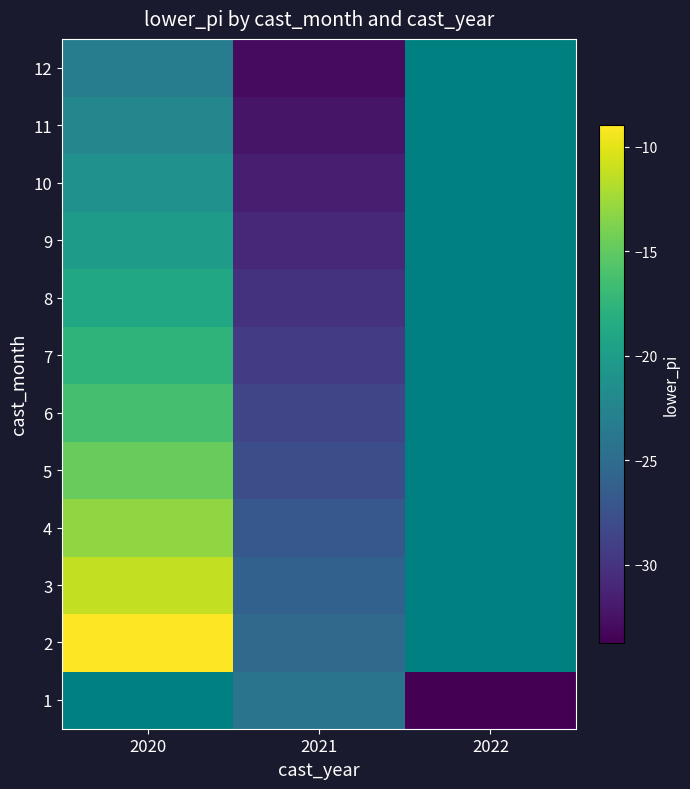

What value does the 4 series have at 2021?

-26.9